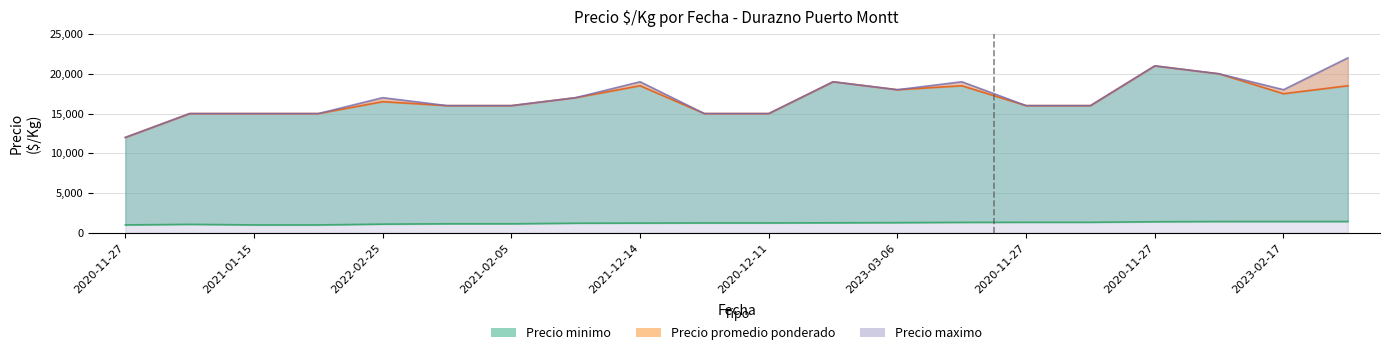

Does the chart display data point markers on the line(s)?

No